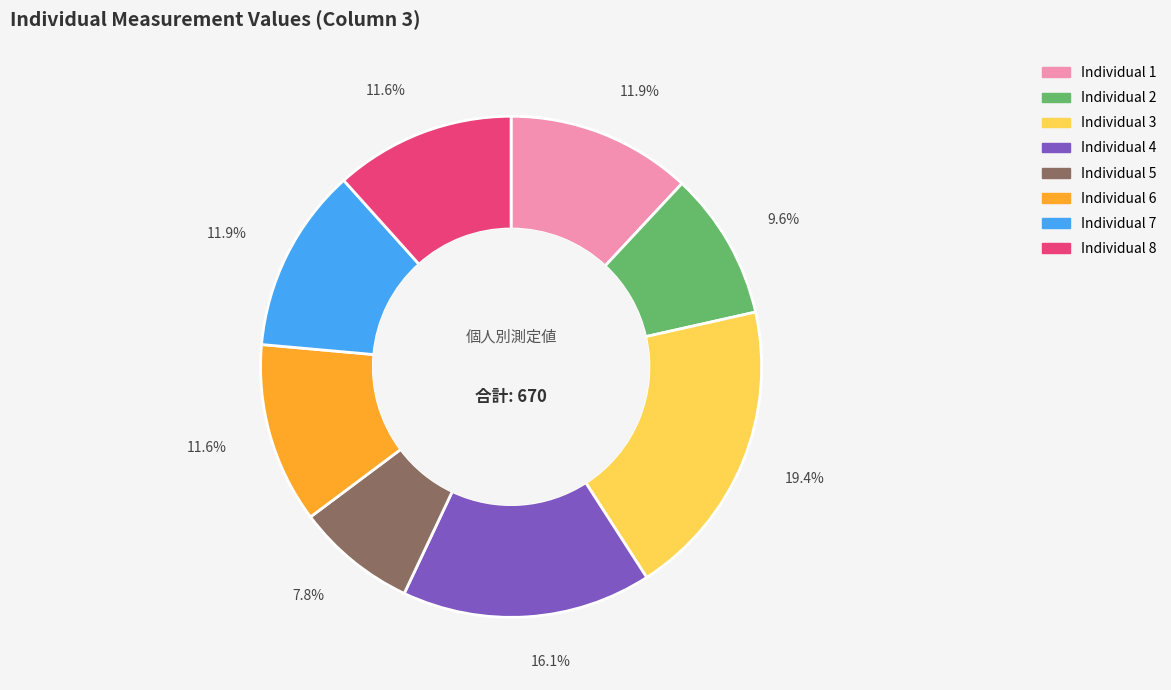

Is there any slice that represents more than half of the pie?

No